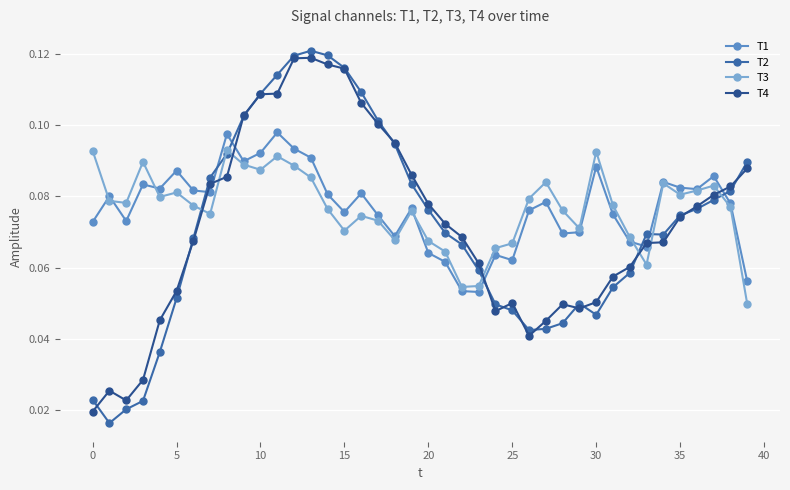

Which series has the widest spread of values?

T2